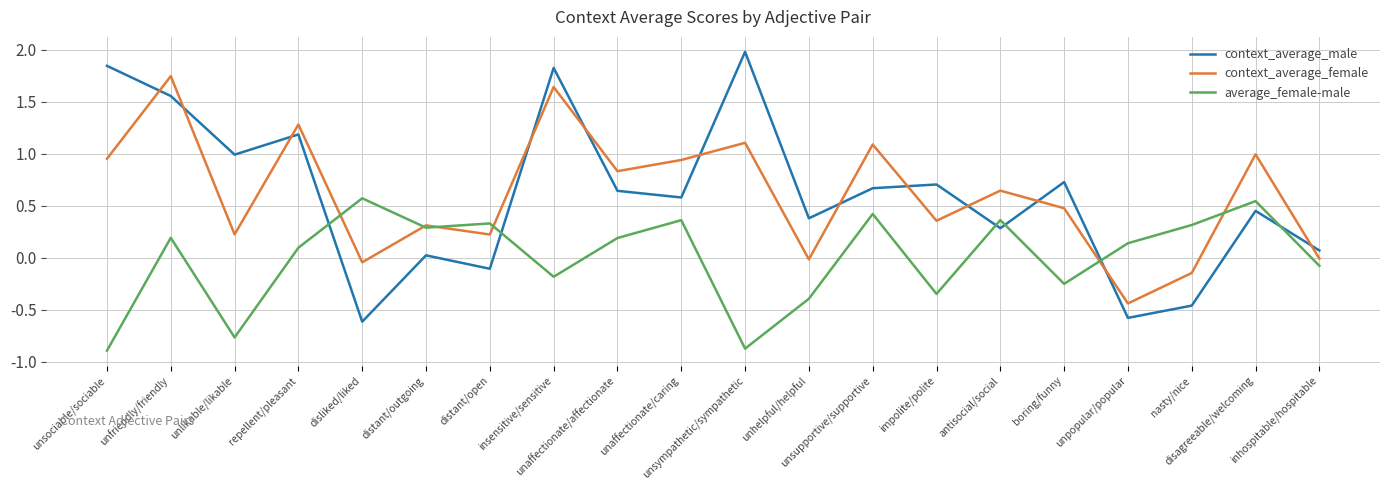

Rank the series by their maximum value, from highest to lowest.

context_average_male, context_average_female, average_female-male